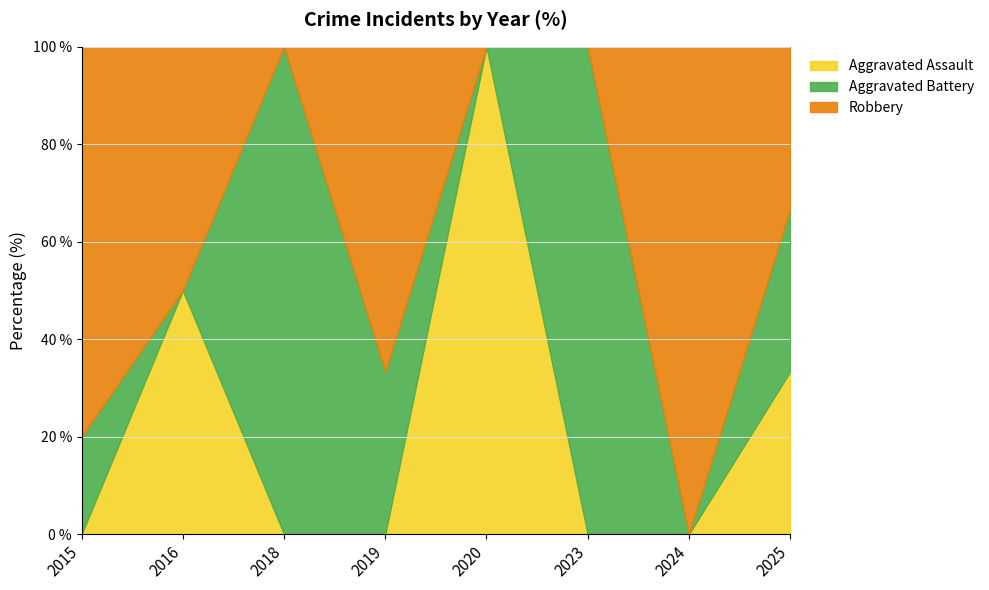

Is it true that Aggravated Assault equals -65.4 at 2015?

False